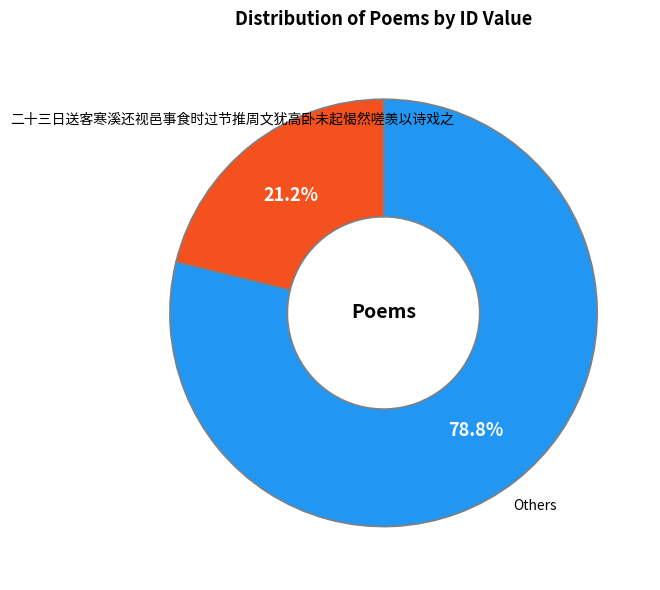

Does any single category account for the majority?

Yes